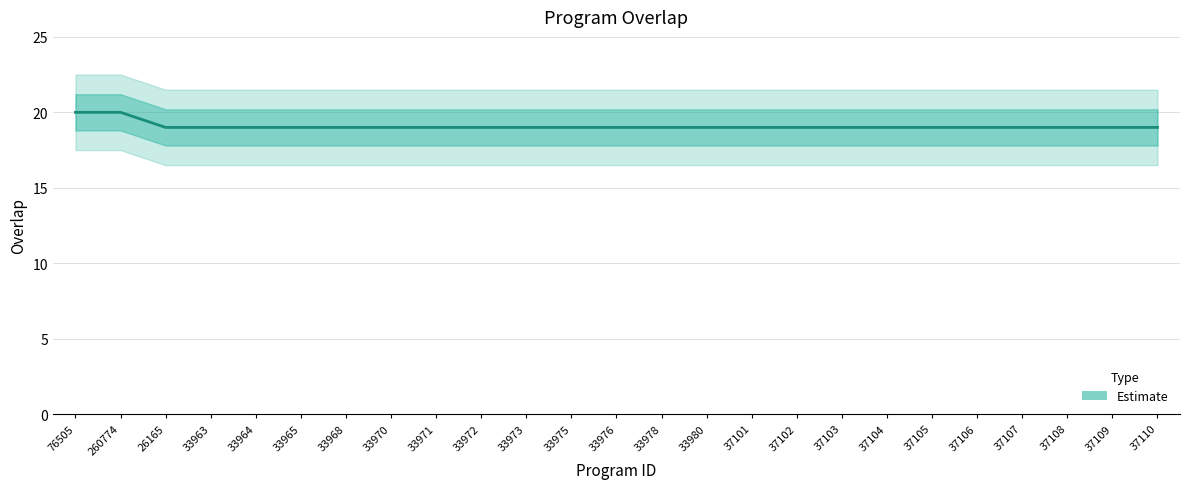

Which has a higher value, 33976 or 33971?

33976